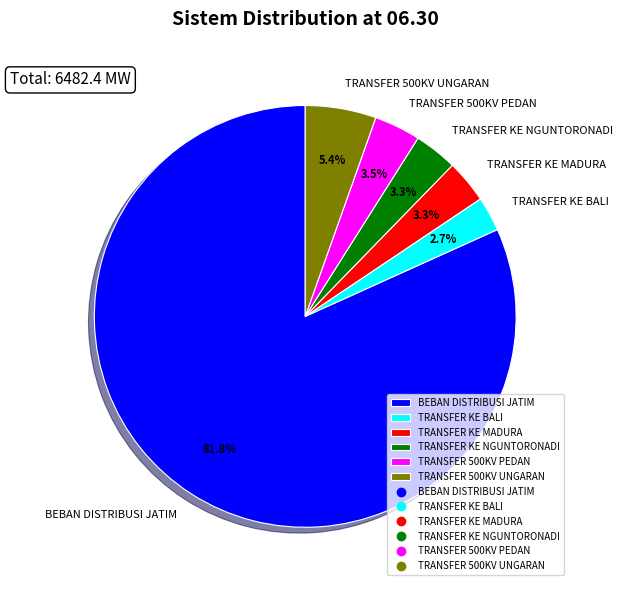

How many segments does this pie chart have?

6